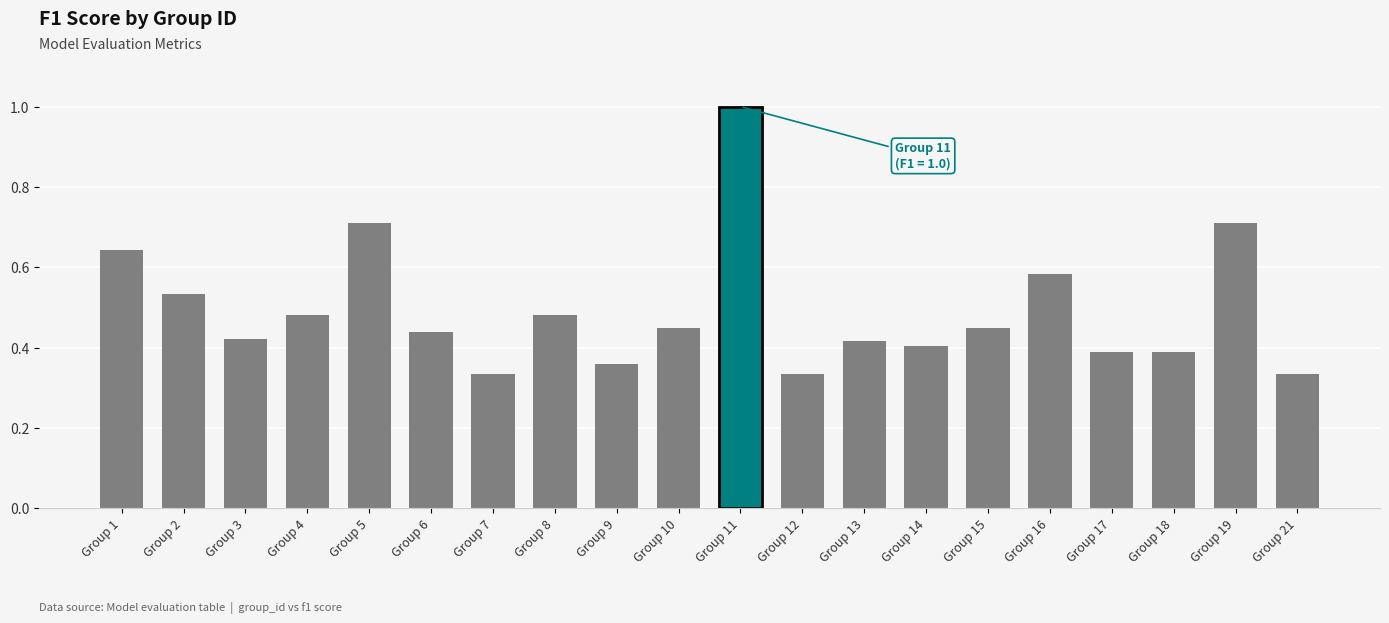

Count the values in the range 0 to 1.

20